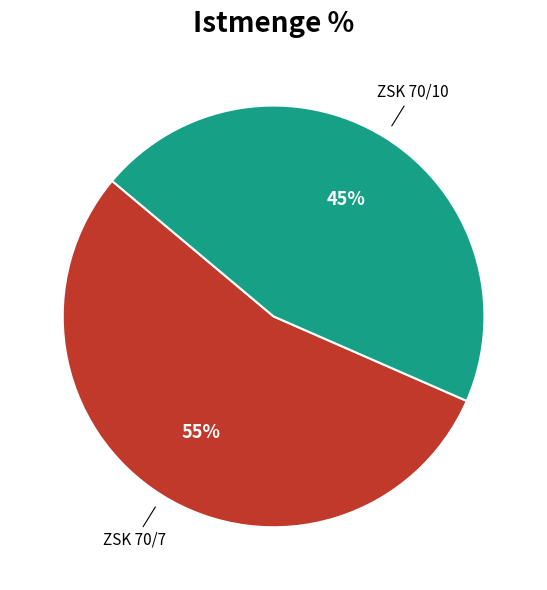

Is there a majority slice in this chart?

Yes